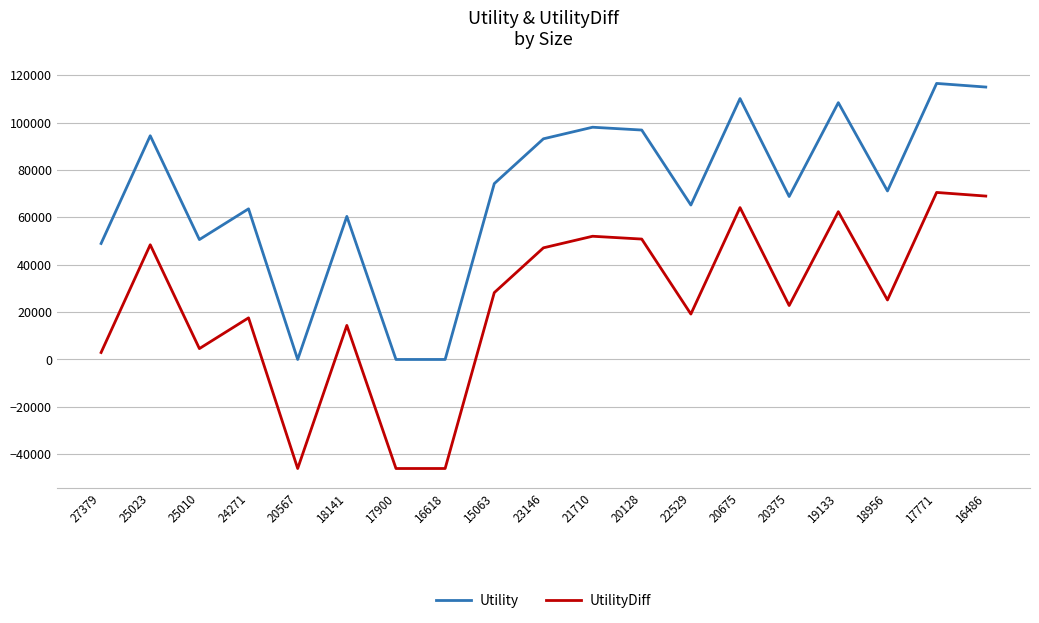

True or false: Utility and UtilityDiff intersect in this chart.

False